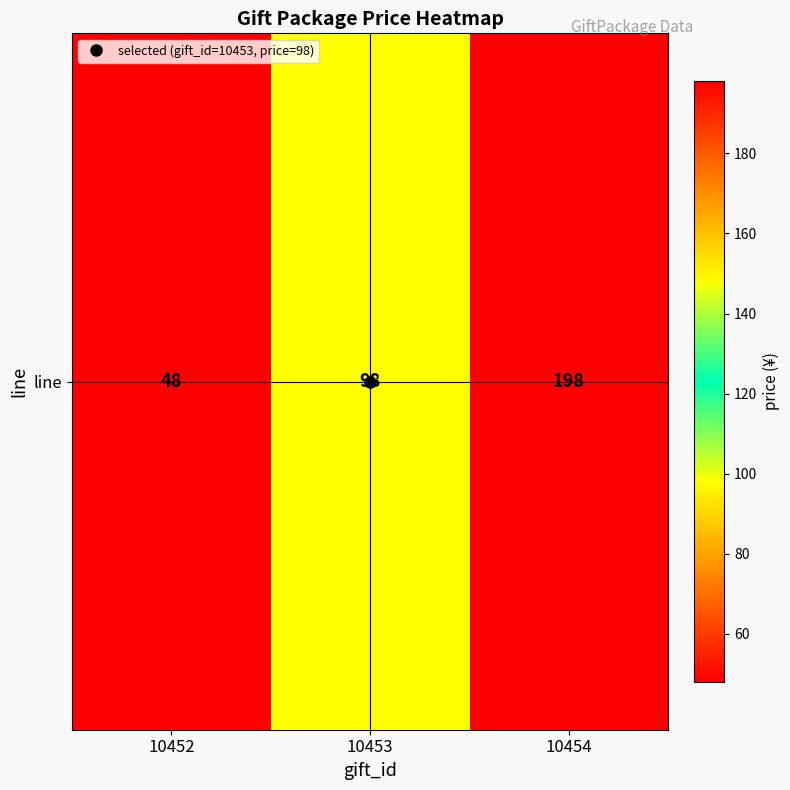

What is the difference between the values at 10452 and 10454?

150